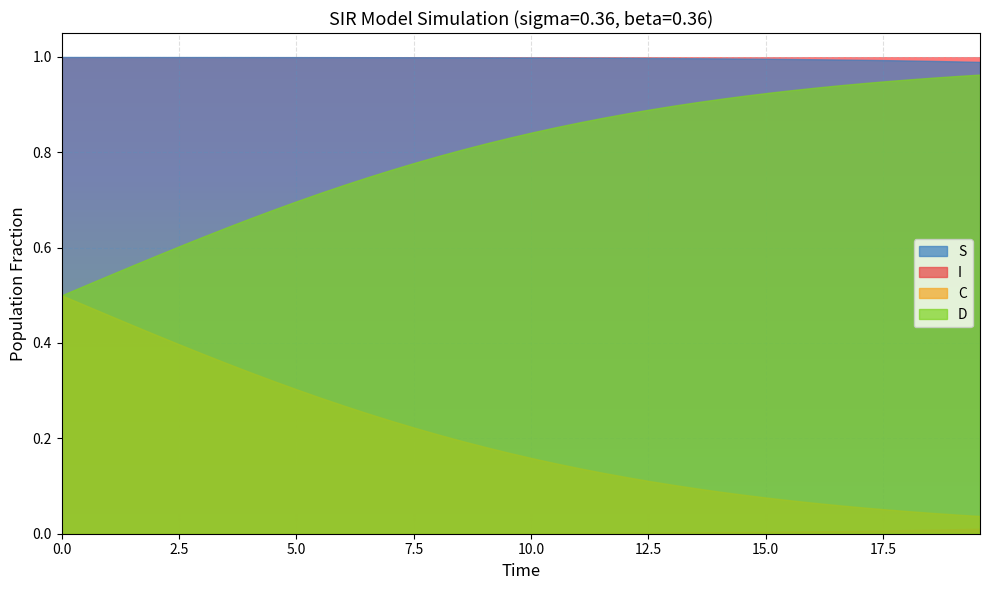

Count the number of categories in the chart.

40